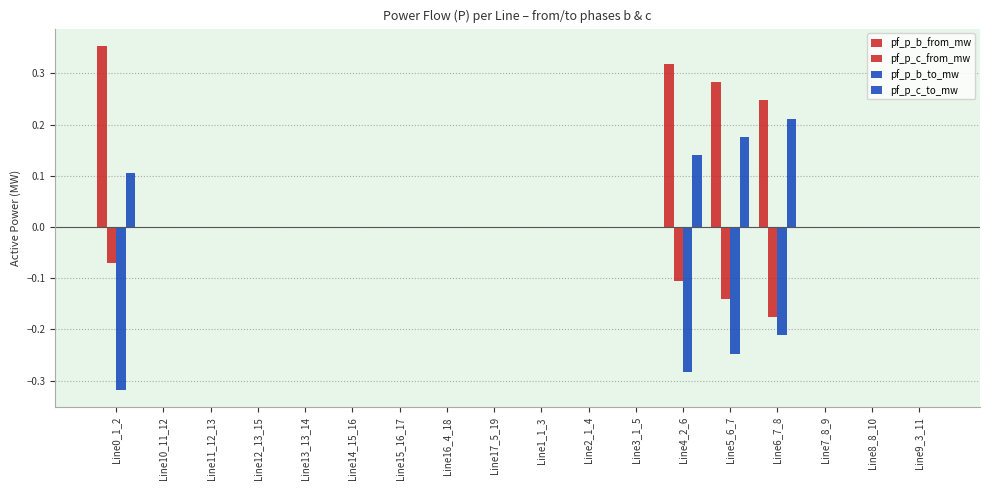

The pf_p_b_to_mw series shows 0.0 at Line2_1_4. True or false?

True